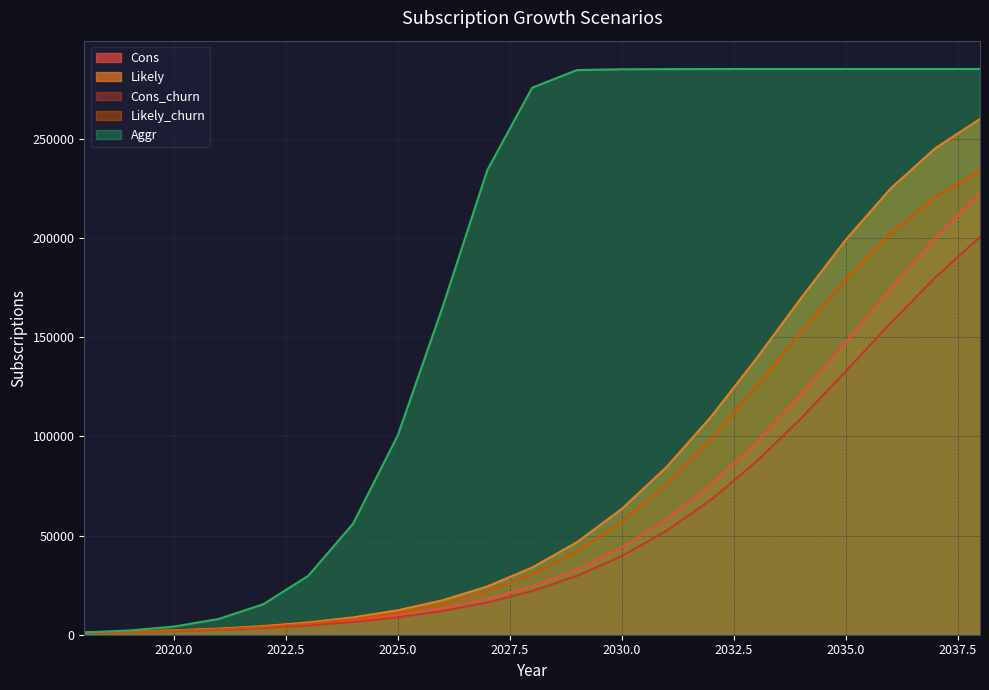

Which series changed the most between 2020 and 2023?

Aggr